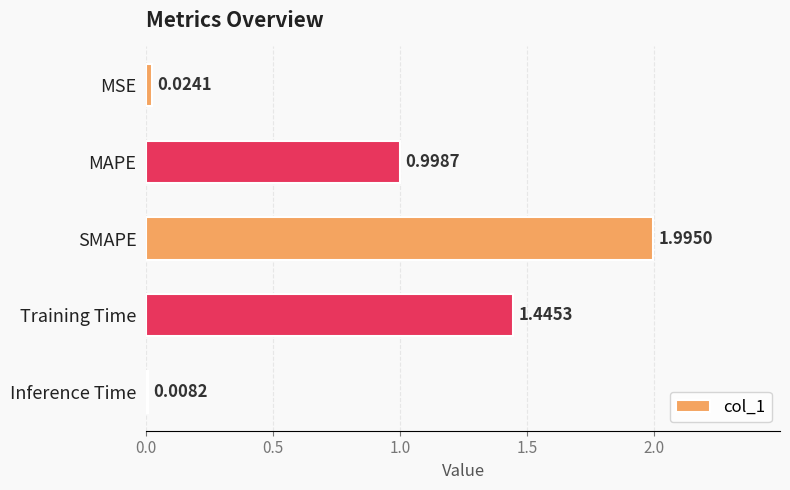

Which category has the highest value across all series?

SMAPE